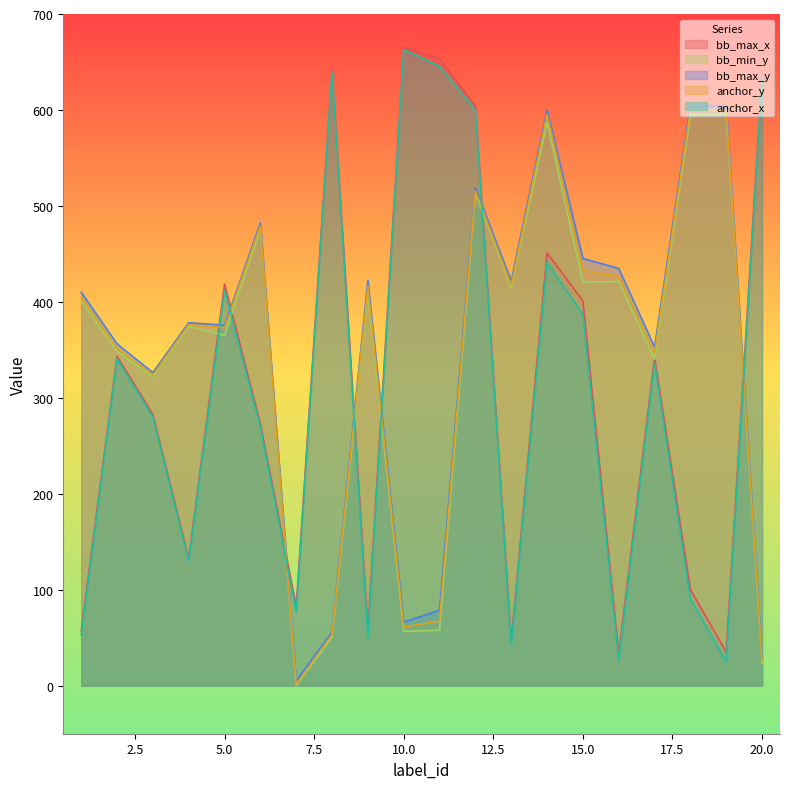

How many values in the bb_min_y series are below 401?

10